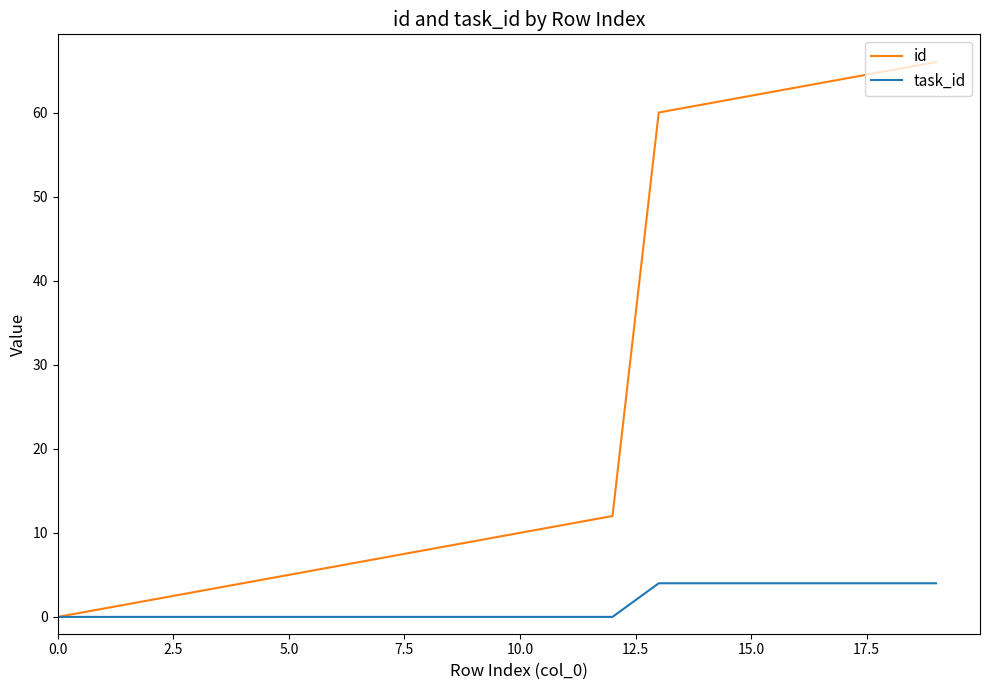

Reading left to right, transcribe all the data shown in this chart.

id: 0	1	2	3	4	5	6	7	8	9	10	11	12	60	61	62	63	64	65	66
task_id: 0	0	0	0	0	0	0	0	0	0	0	0	0	4	4	4	4	4	4	4